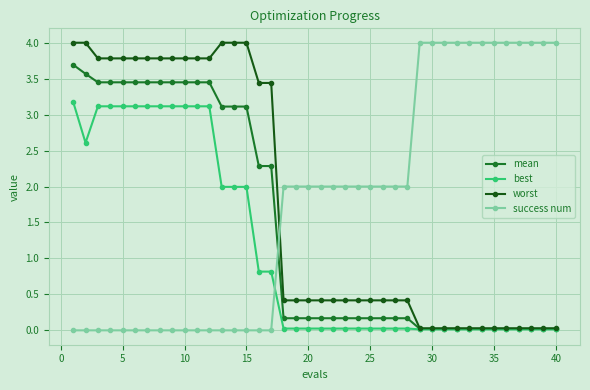

Does the chart have visible grid lines?

Yes